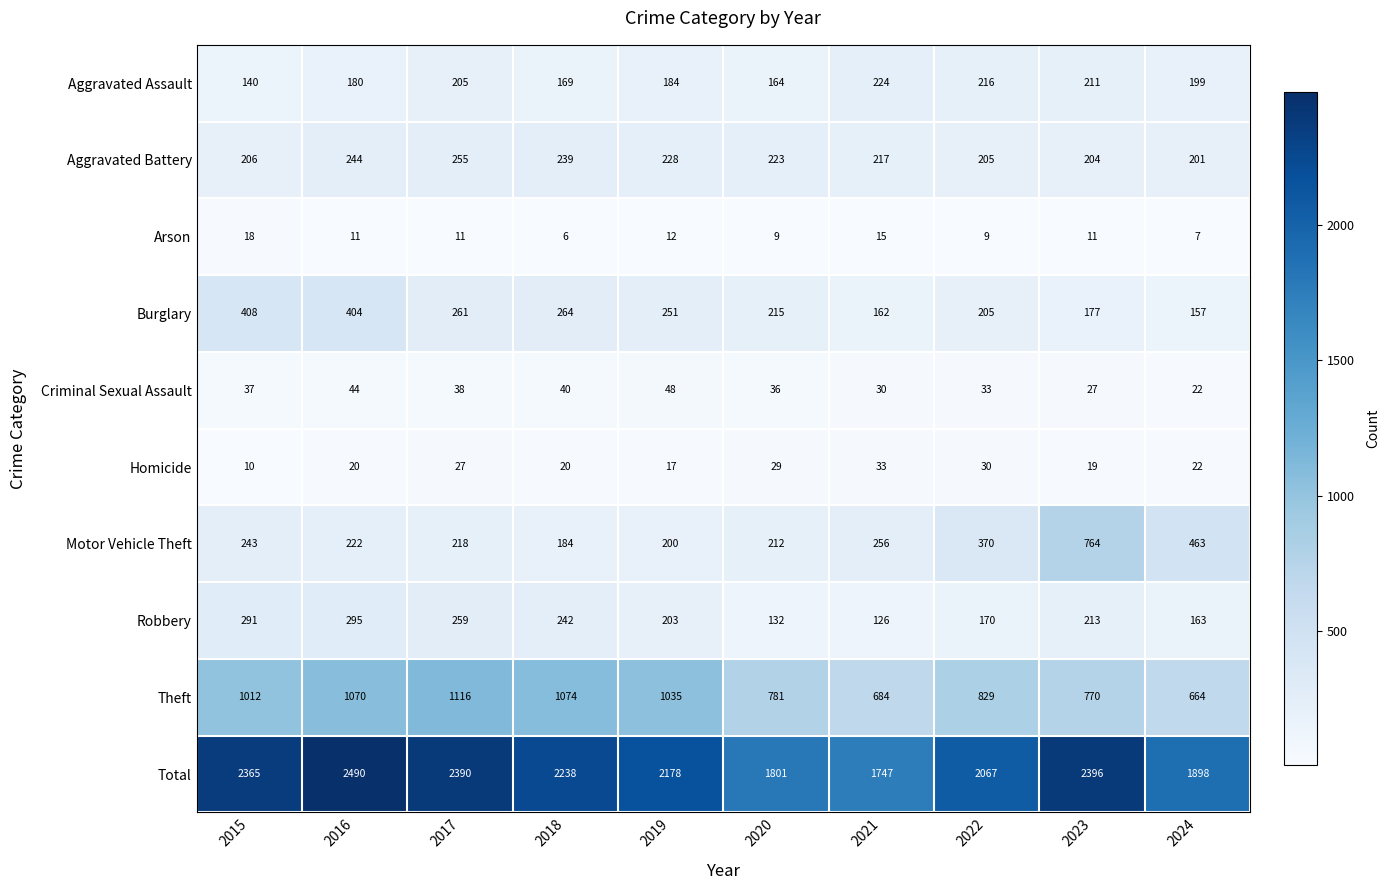

What is the difference between the highest and lowest values at 2019?

2166